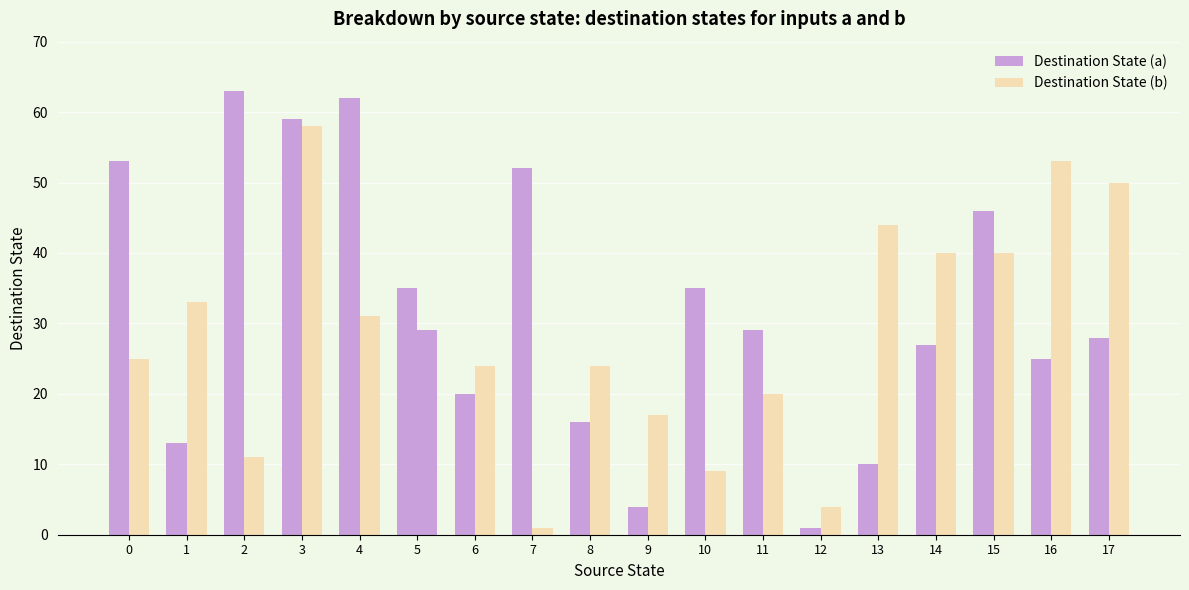

Where is Destination State (b) nearest to the value 29?

5